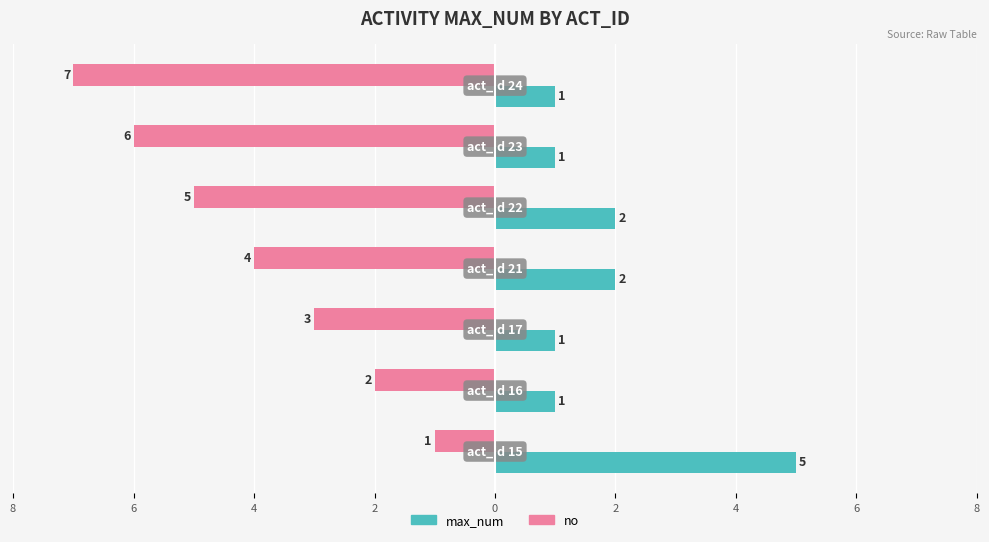

What are all the series names shown in the legend?

max_num, no